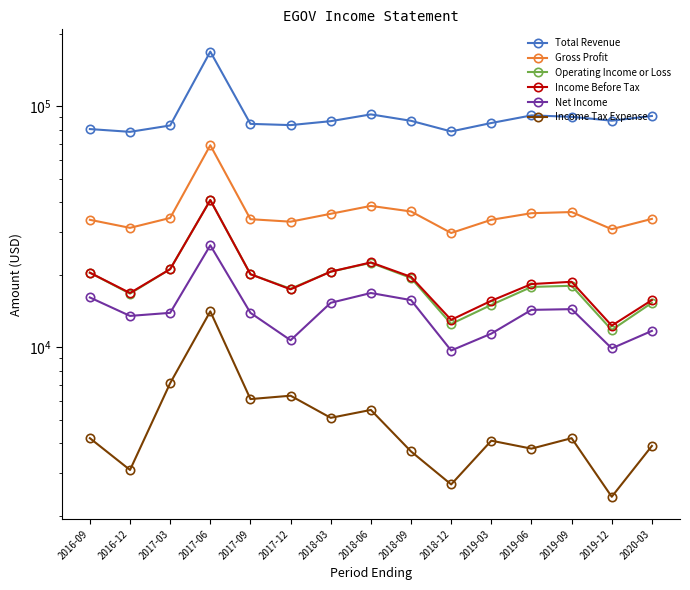

Between 2017-06 and 2017-09, which is larger?

2017-06